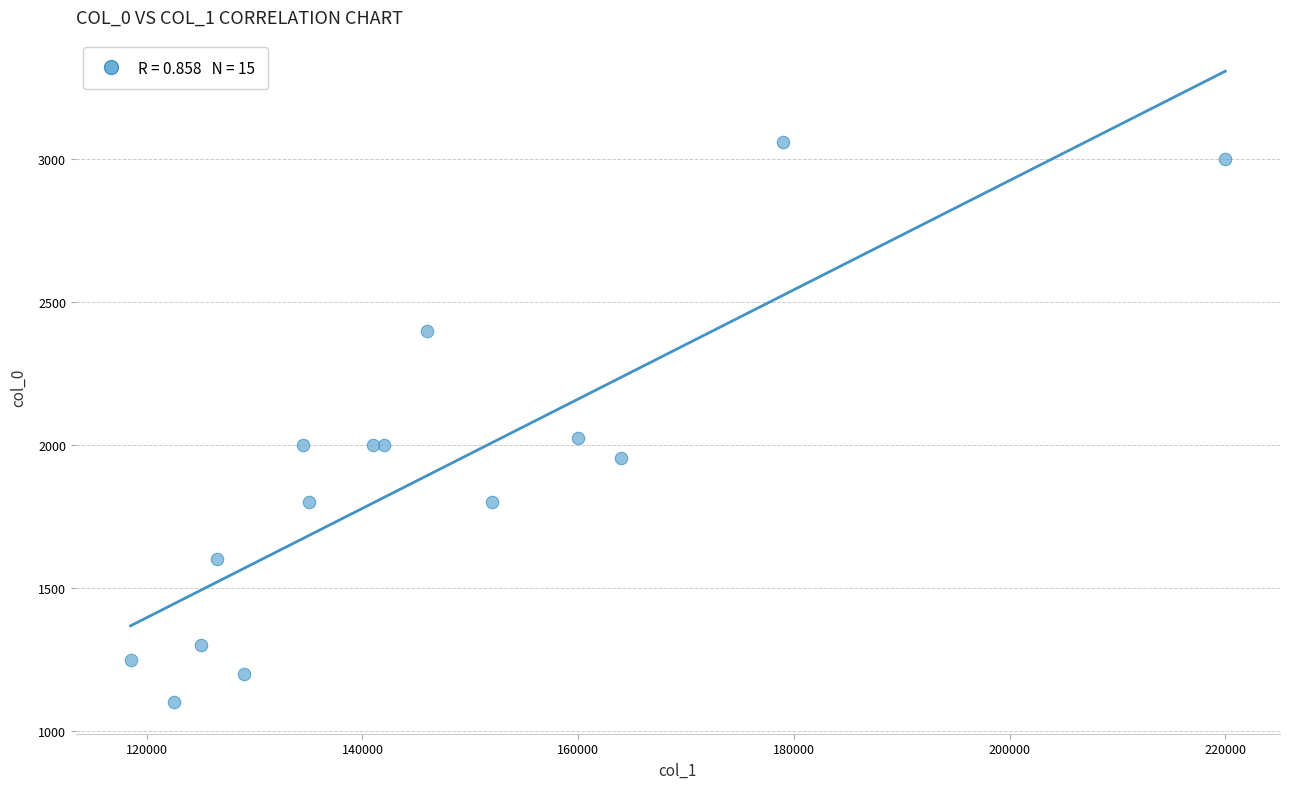

What Y value in the scatter plot is closest to 2080?

2025